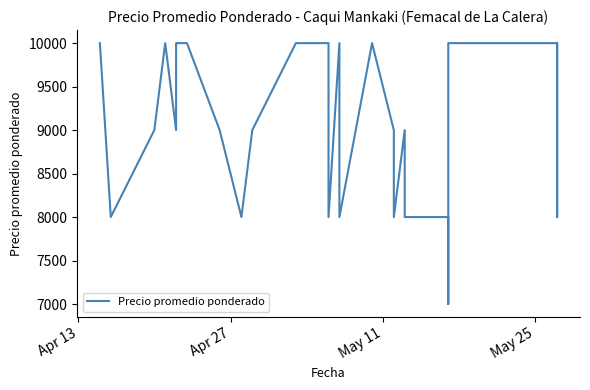

What is the difference between the maximum and minimum values?

3000